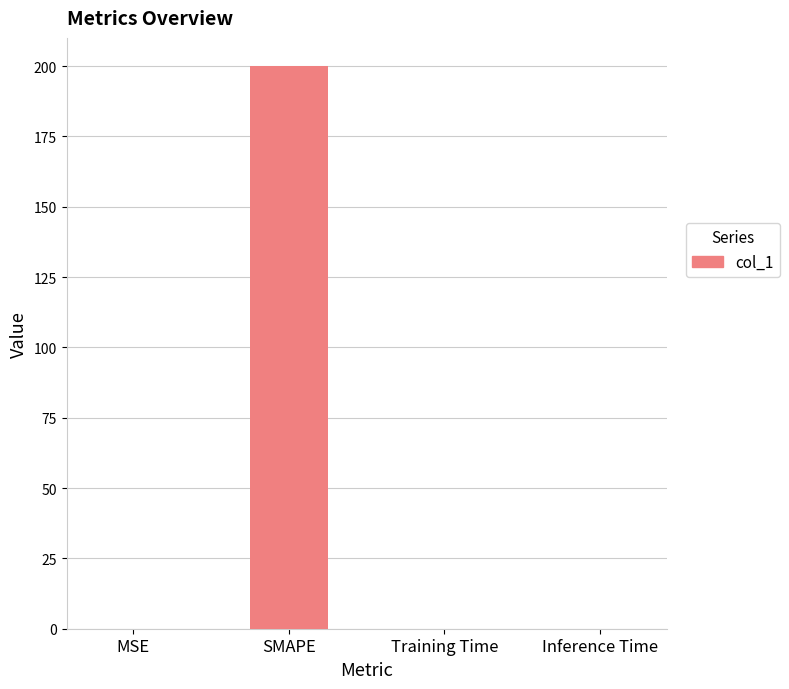

Are the bars horizontal?

No